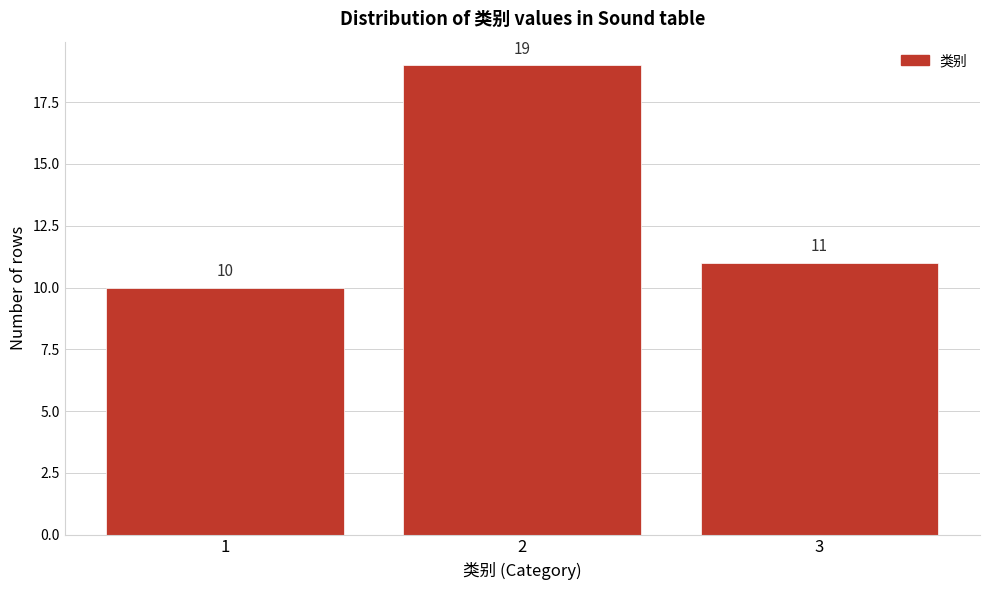

Reading right to left, transcribe all the data shown in this chart.

3=11	2=19	1=10